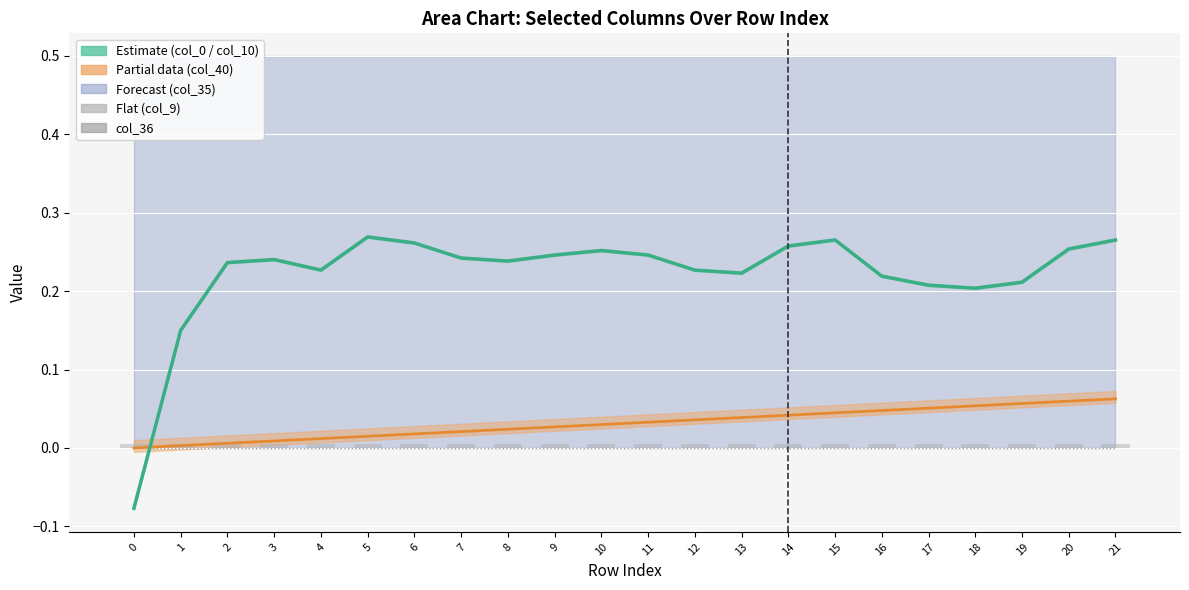

How many data points does each series have?

22